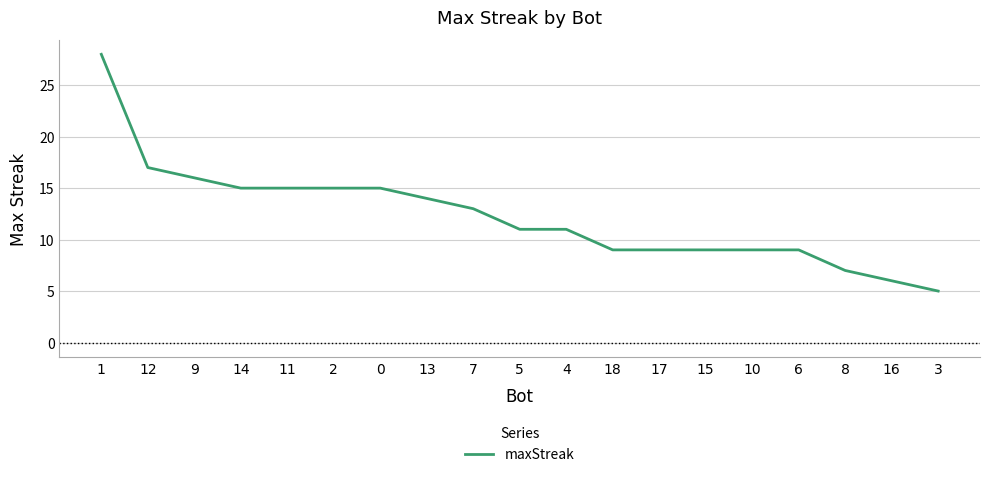

What is the approximate value at 11, to the nearest 10?

20